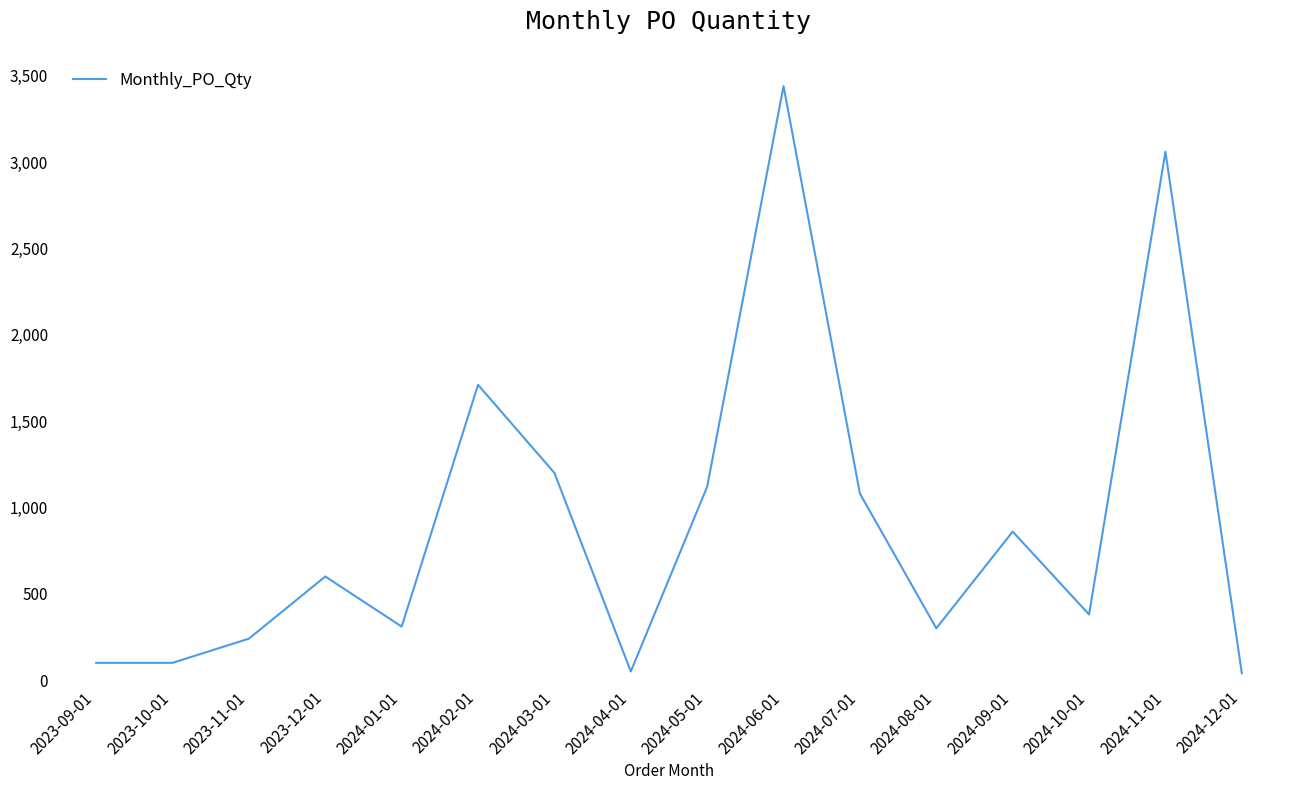

What is the ratio of the value at 2024-01-01 to the value at 2024-04-01?

6.2